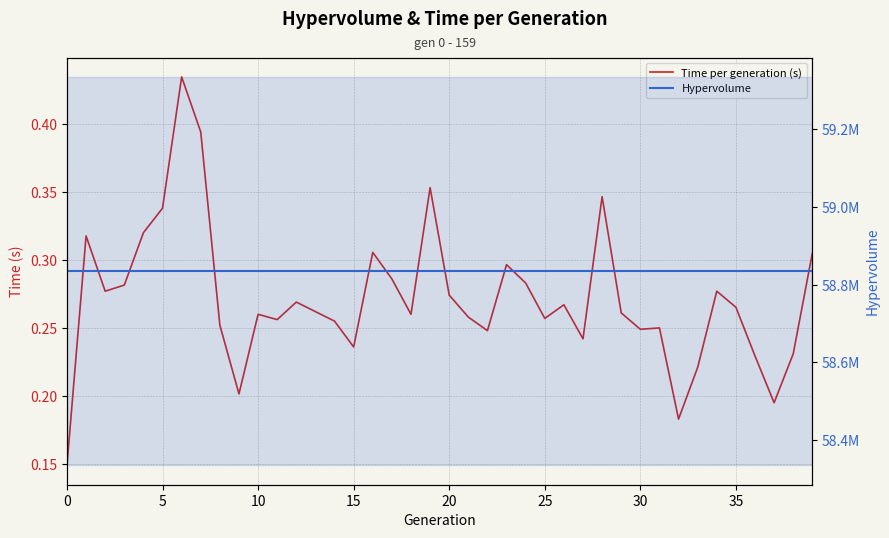

Does the chart have visible grid lines?

Yes